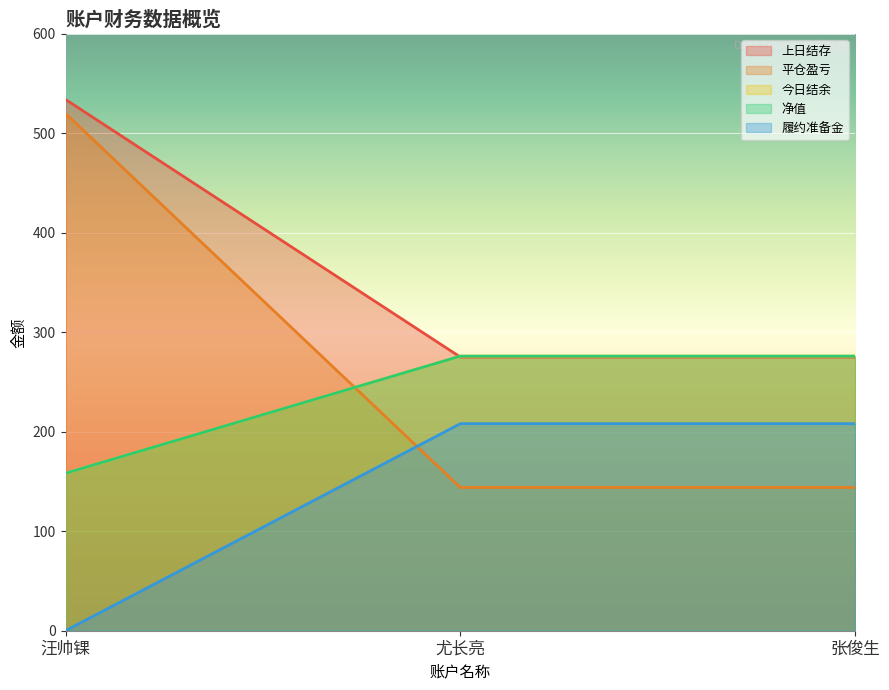

Which label corresponds to the largest value in the chart?

汪帅锞